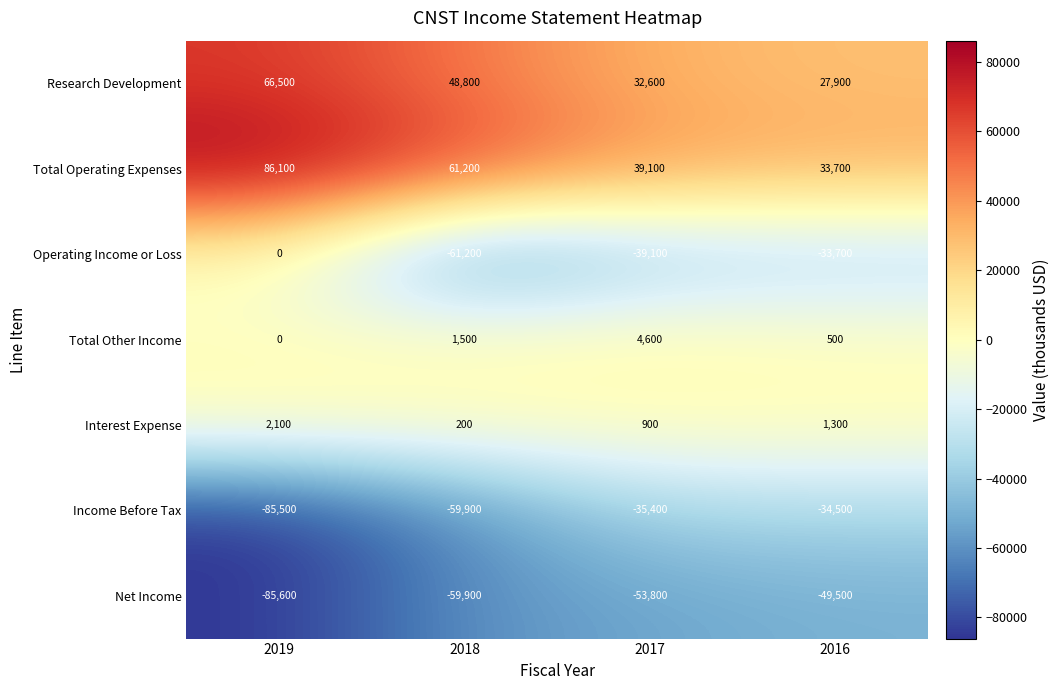

How many data points in Total Other Income are less than 1500?

2